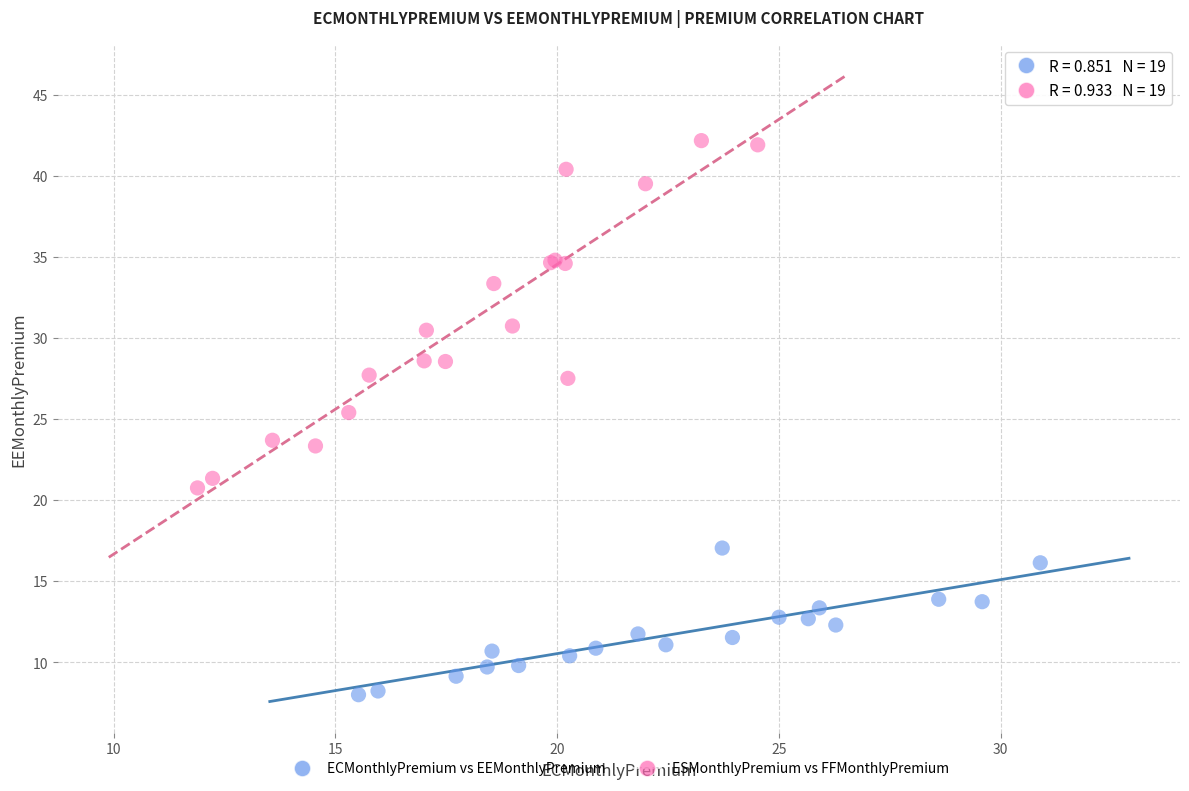

Which series contains the highest Y value?

ESMonthlyPremium vs FFMonthlyPremium